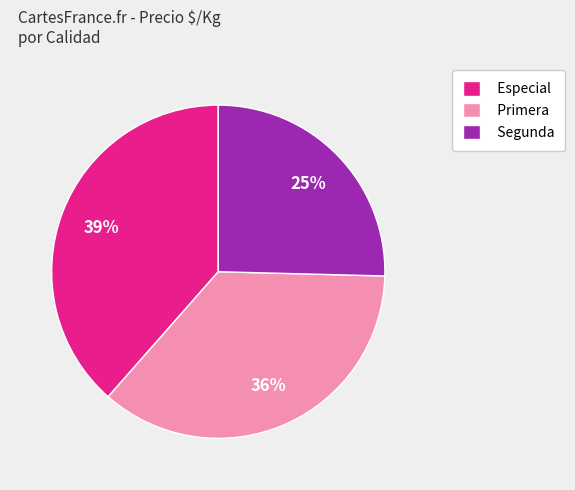

Is there any slice that represents more than half of the pie?

No